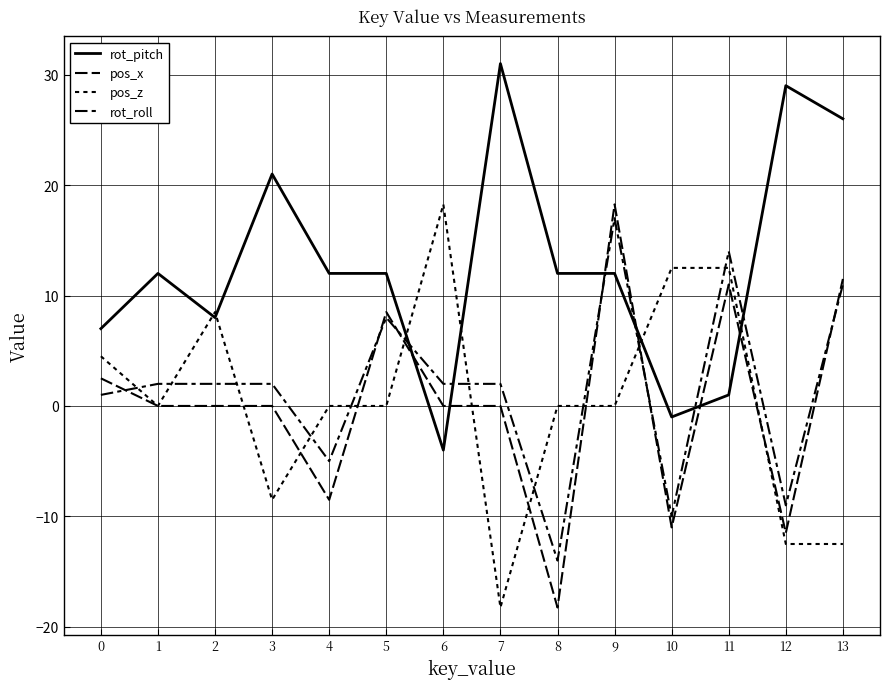

What is the minimum value for rot_roll?

-14.0